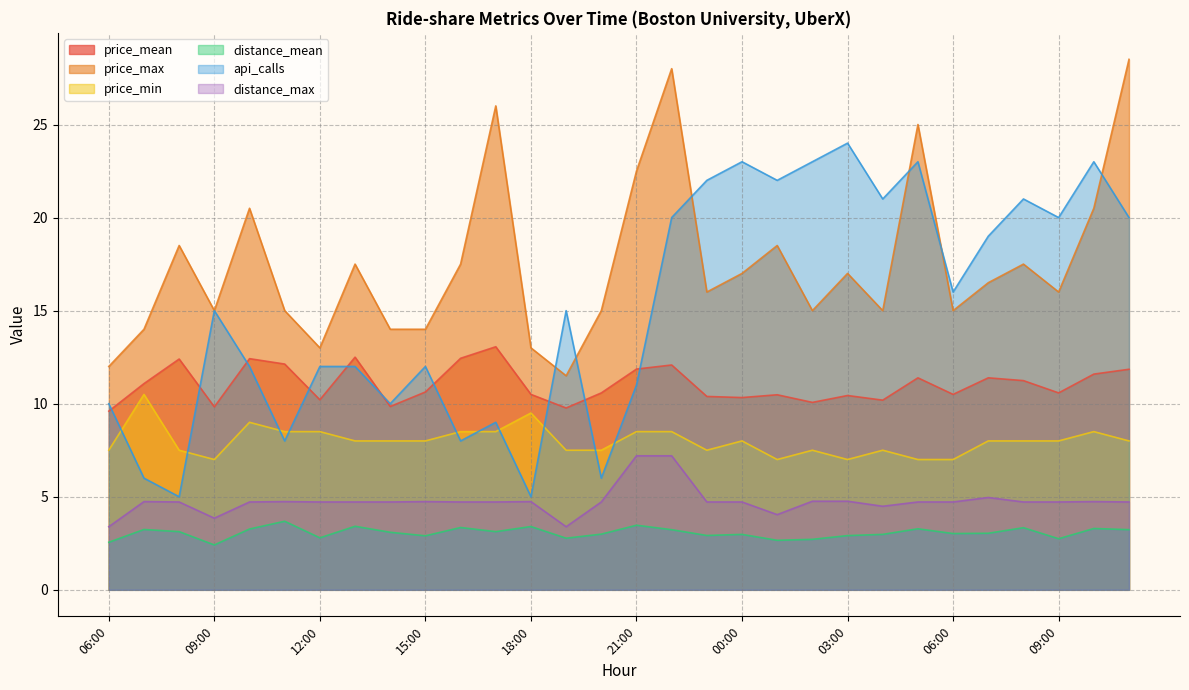

True or false: price_max and api_calls cross at least once.

True